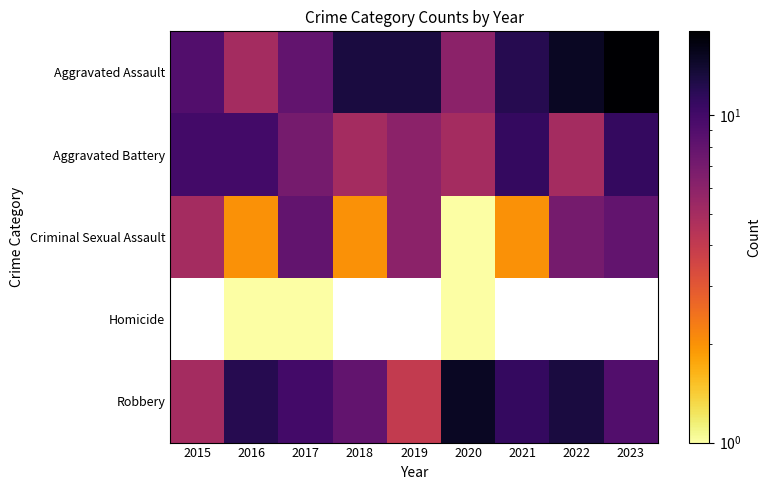

What is the maximum value for Criminal Sexual Assault?

8.0